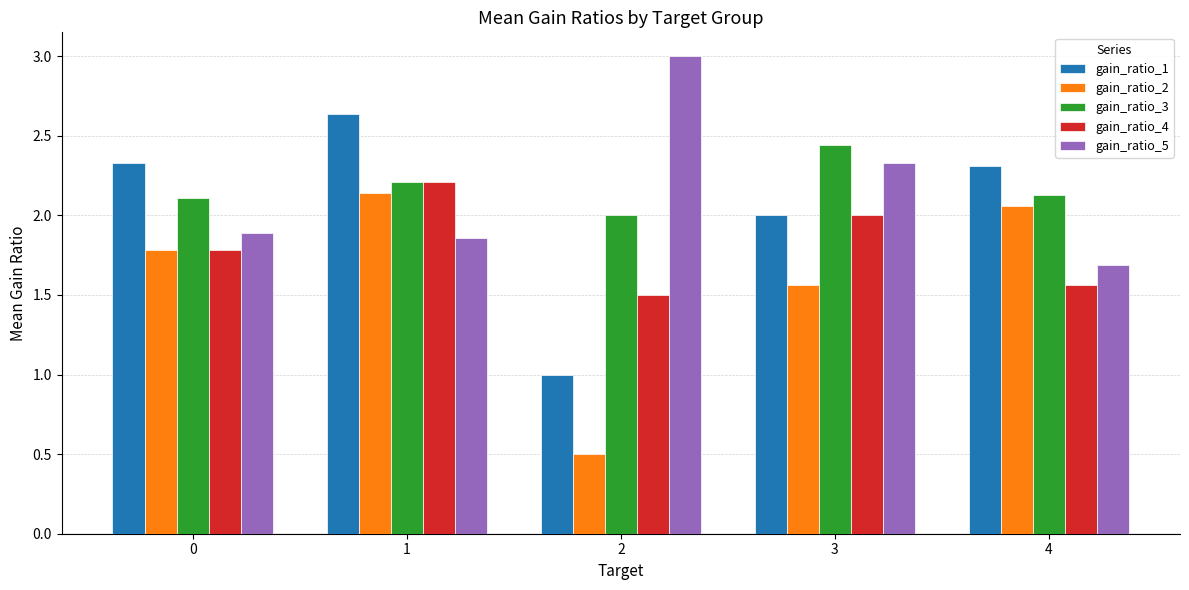

What is the approximate value of gain_ratio_1 at 4?

2.3